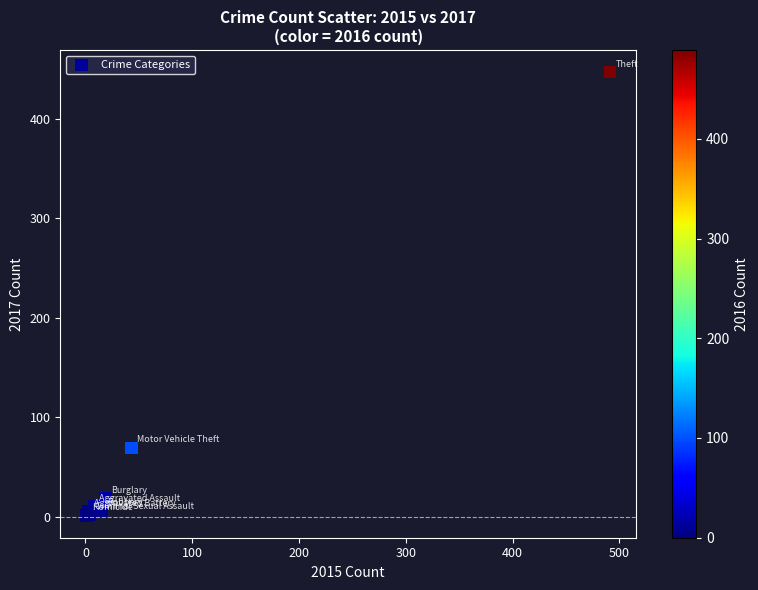

What Y value in the scatter plot is closest to 224?

69